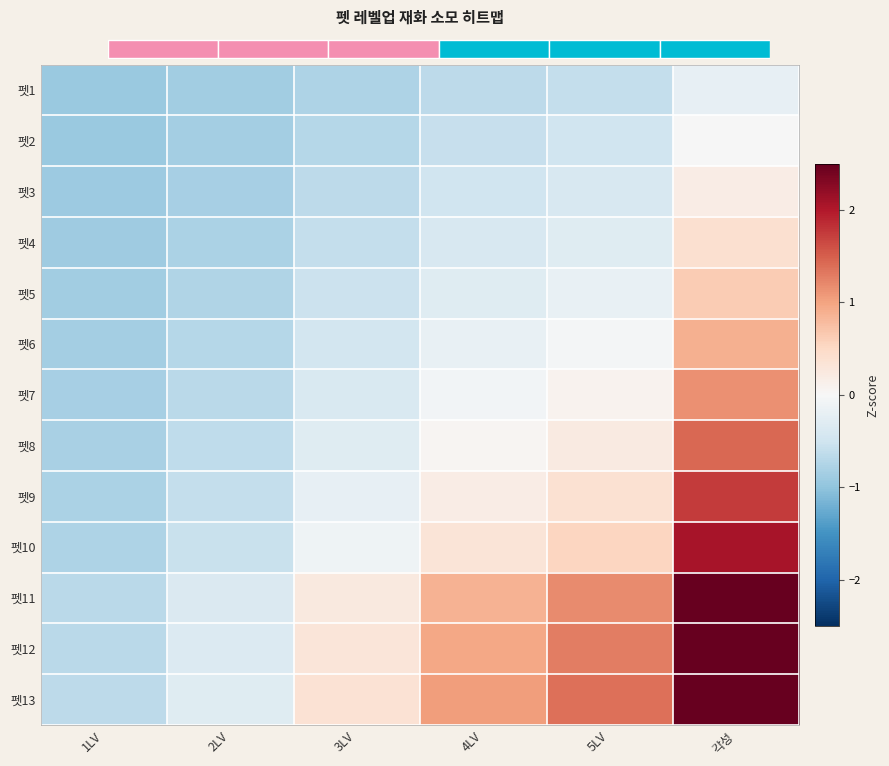

Count the 펫5 values in the range 0 to 1.

1